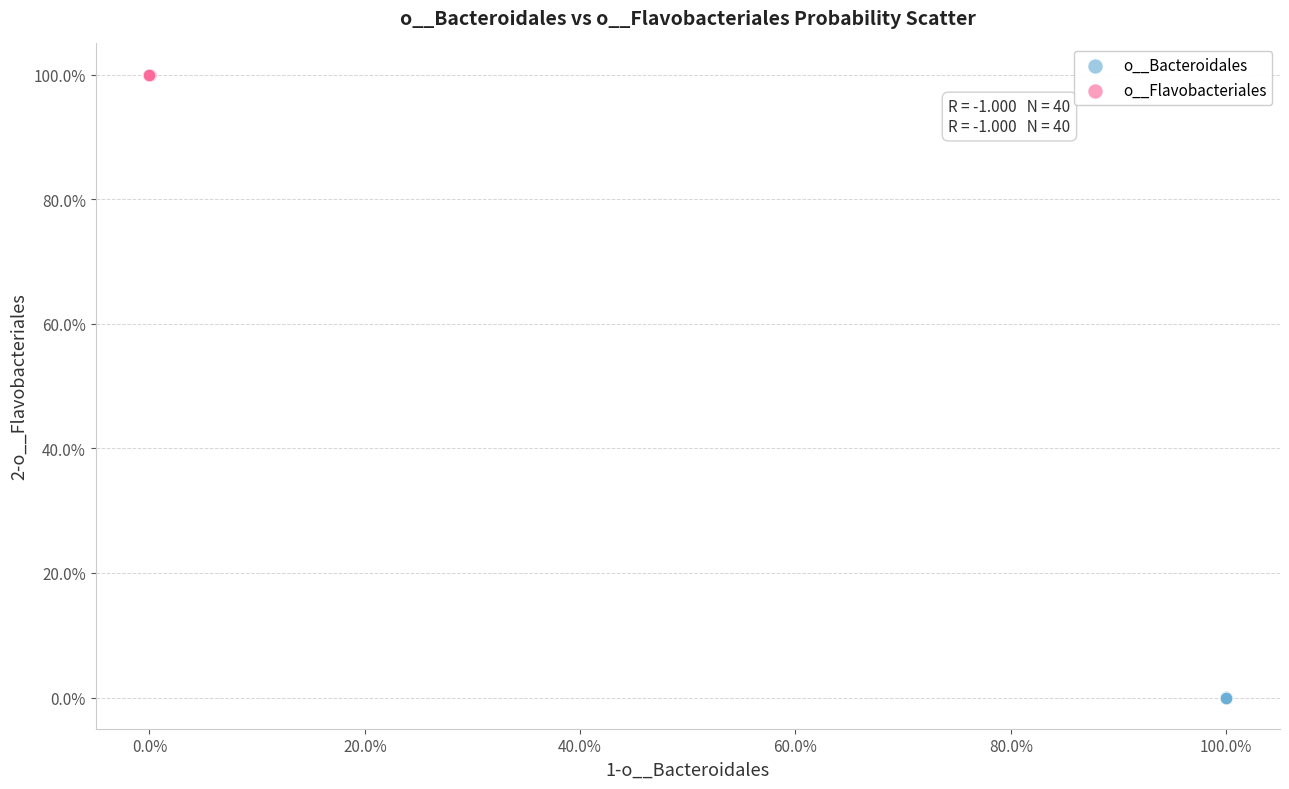

Which series reaches the maximum Y coordinate?

o__Flavobacteriales